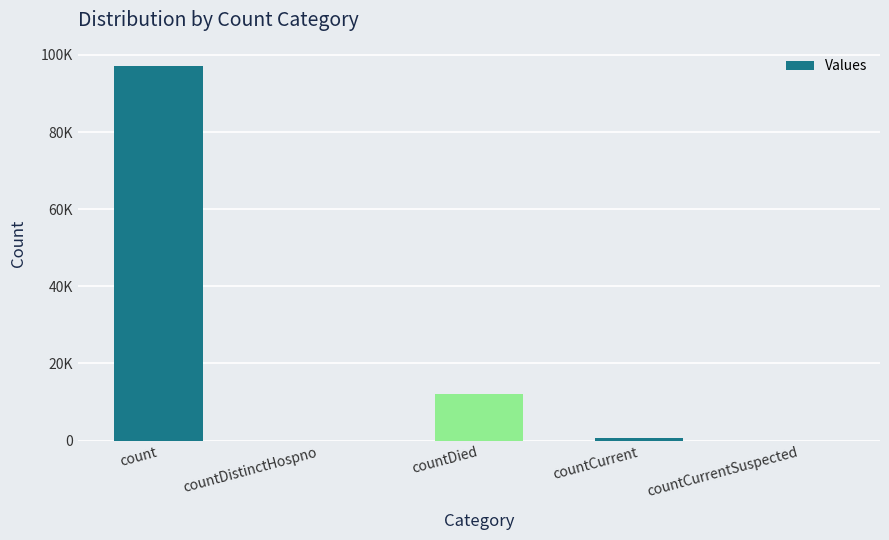

Rank the categories by value from highest to lowest.

count, countDied, countCurrent, countDistinctHospno, countCurrentSuspected